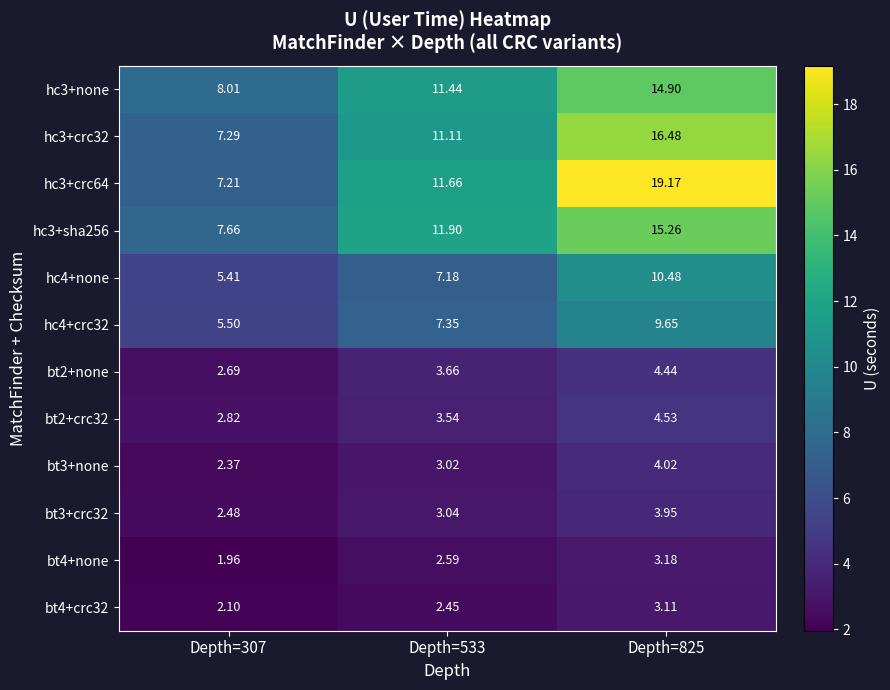

Is the value of bt4+crc32 at Depth=533 greater than the value of bt3+crc32 at Depth=533?

No